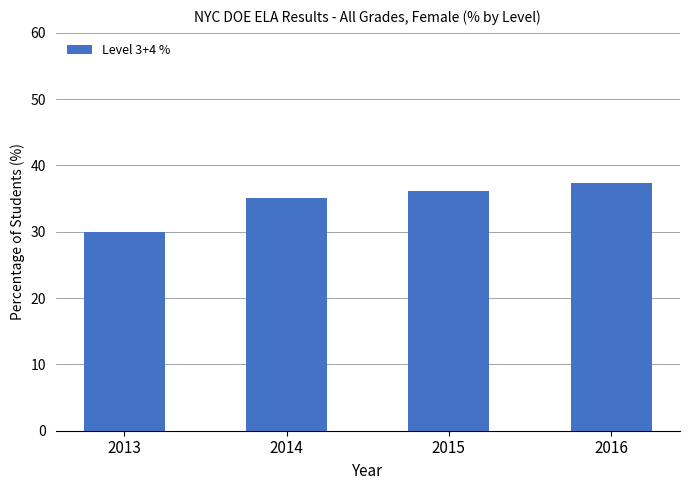

Rank the categories by value from lowest to highest.

2013, 2014, 2015, 2016